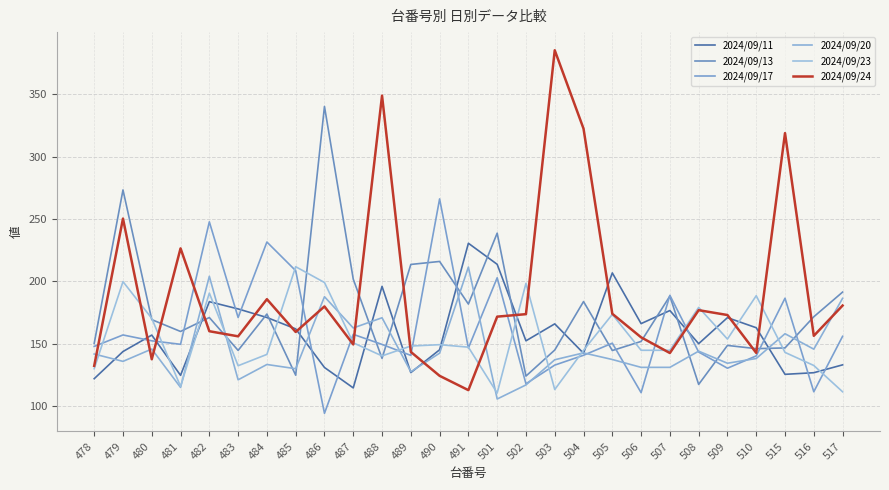

The value of 2024/09/13 at 488 is 190.7. True or false?

False